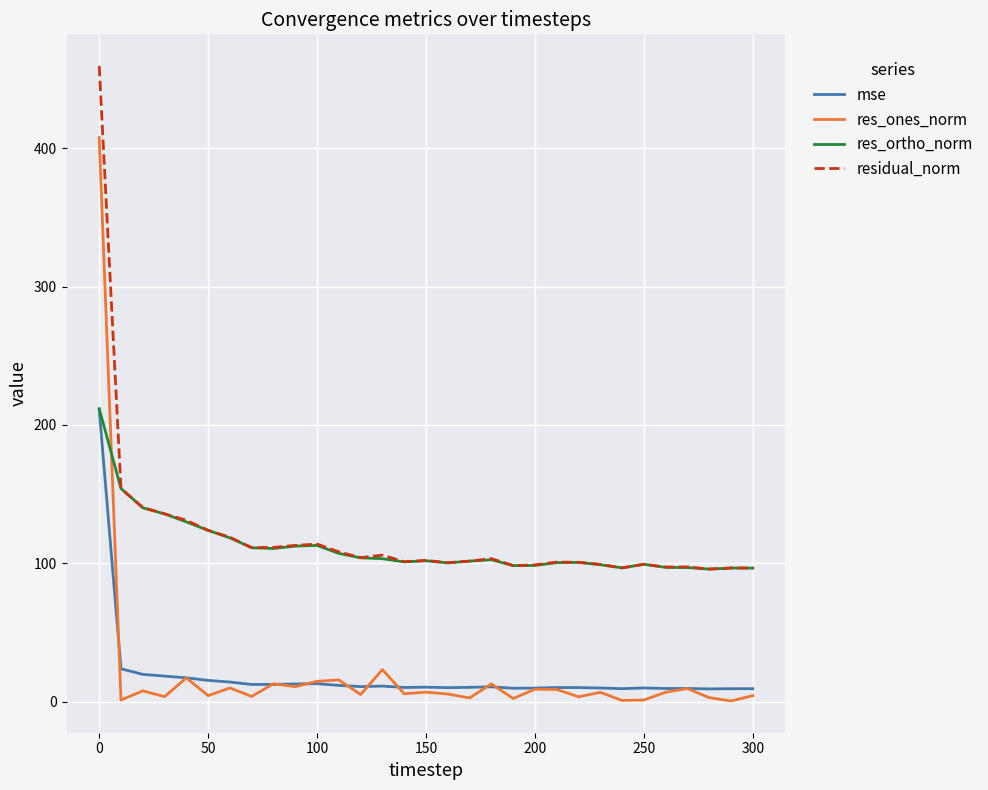

True or false: residual_norm and mse intersect in this chart.

False